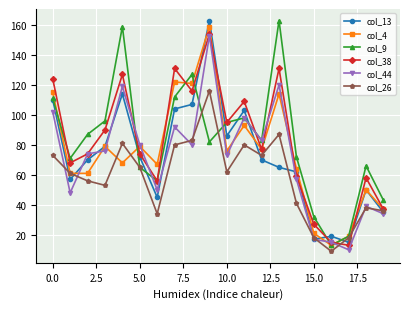

True or false: col_4 has more than 0 points higher than both neighbors.

True